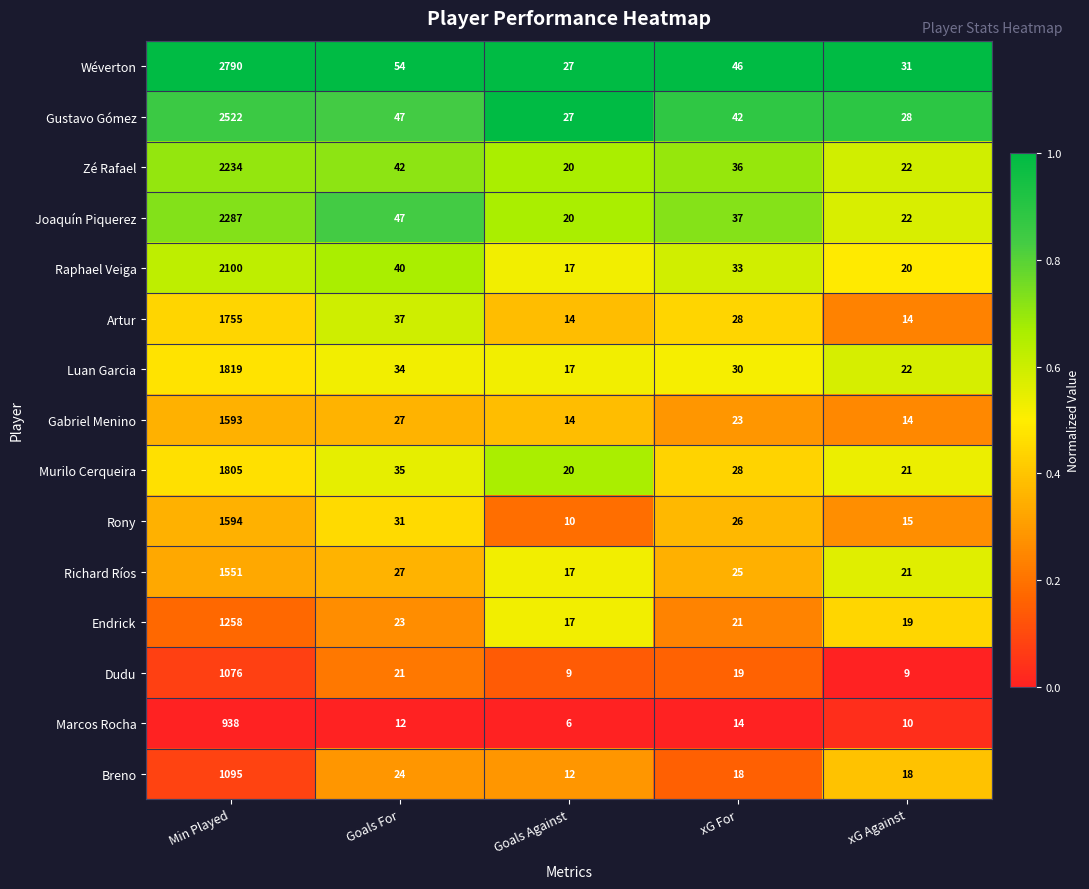

Which series changed the most between Min Played and xG Against?

Wéverton